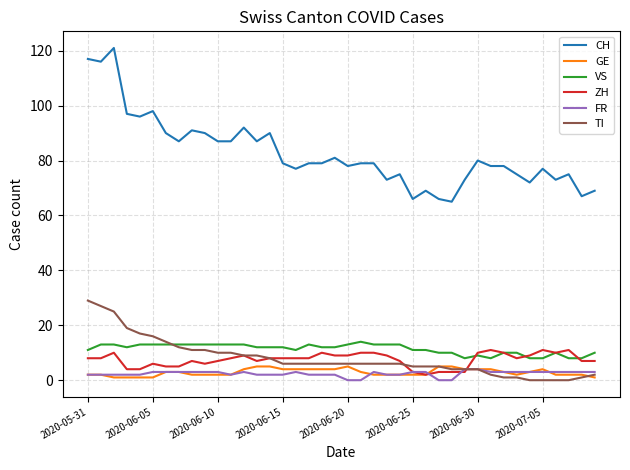

Which series has the largest total across all categories?

CH